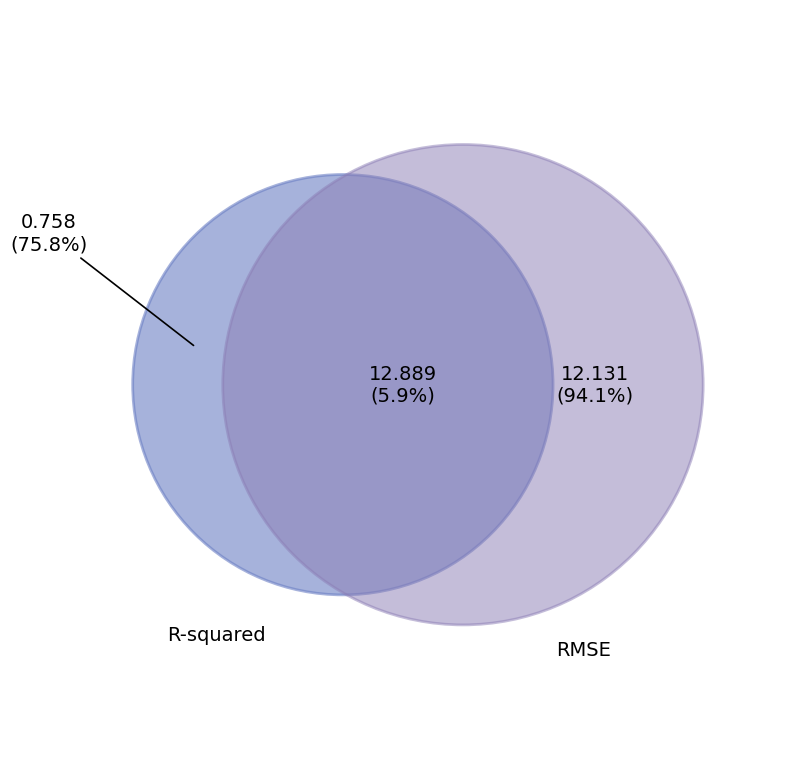

True or false: RMSE accounts for 94% of the total.

True